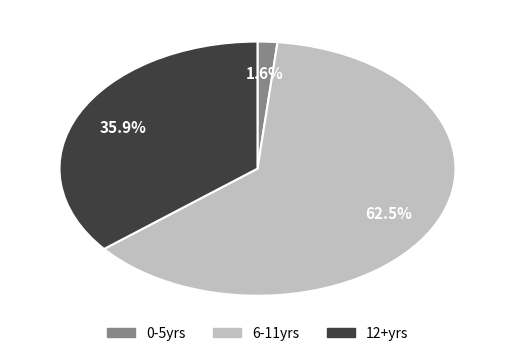

Which slice is the smallest?

0-5yrs